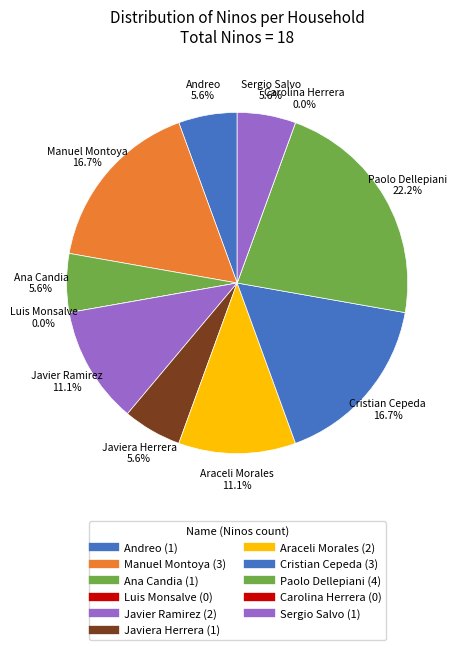

What is the smallest slice in the pie chart?

Luis Monsalve